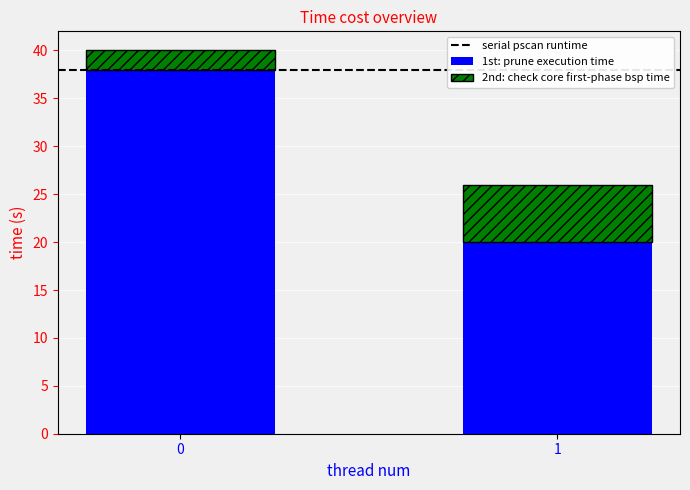

Reading right to left, what are the values for 1st: prune execution time?

1=20	0=38